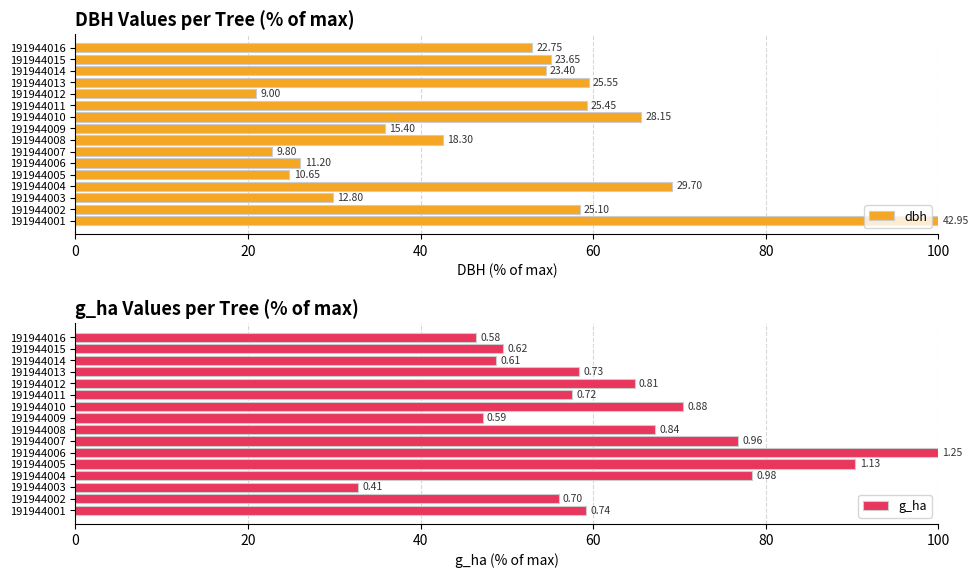

Rank the series at 191944015 from lowest to highest value.

g_ha, dbh